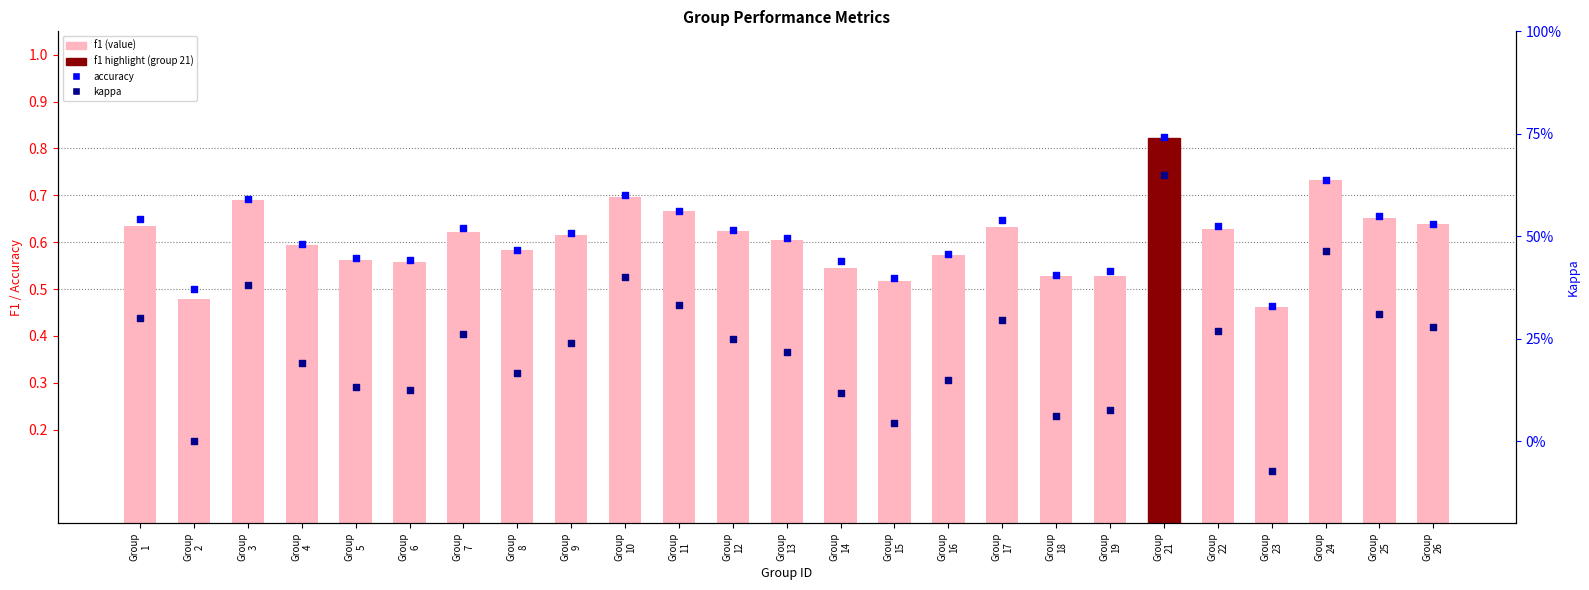

Which series contains the lowest Y value?

kappa